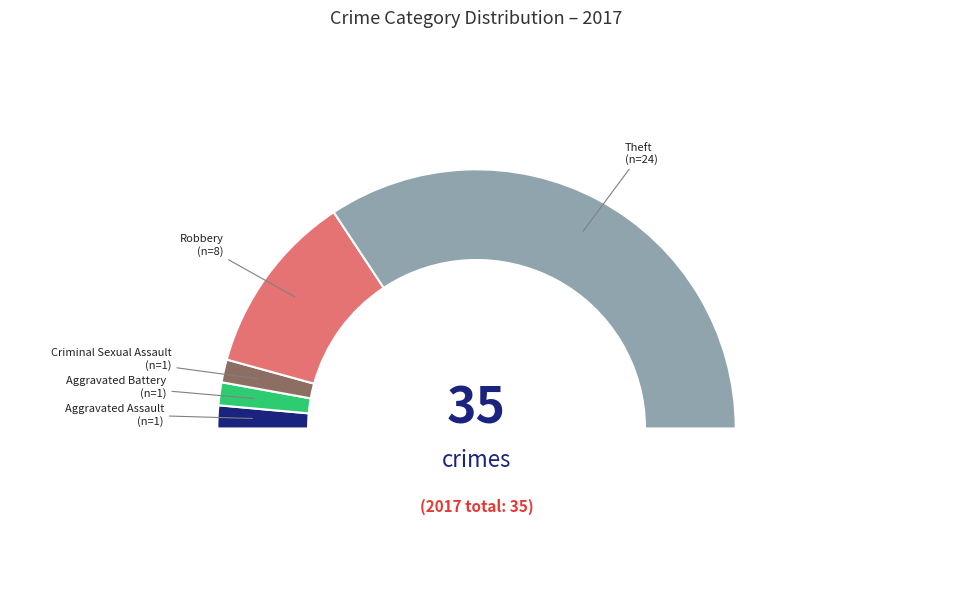

To the nearest percent, what percentage of the pie is Criminal Sexual Assault?

3%